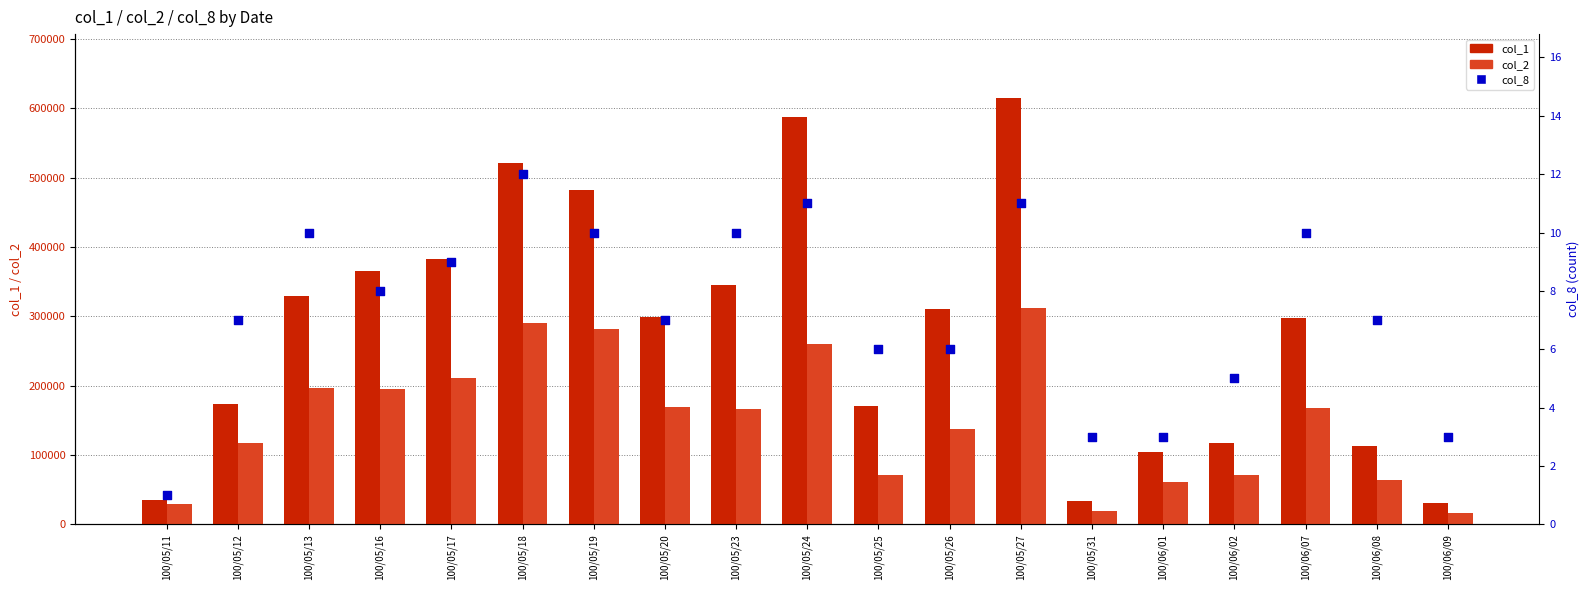

Which series reaches the minimum Y coordinate?

col_8